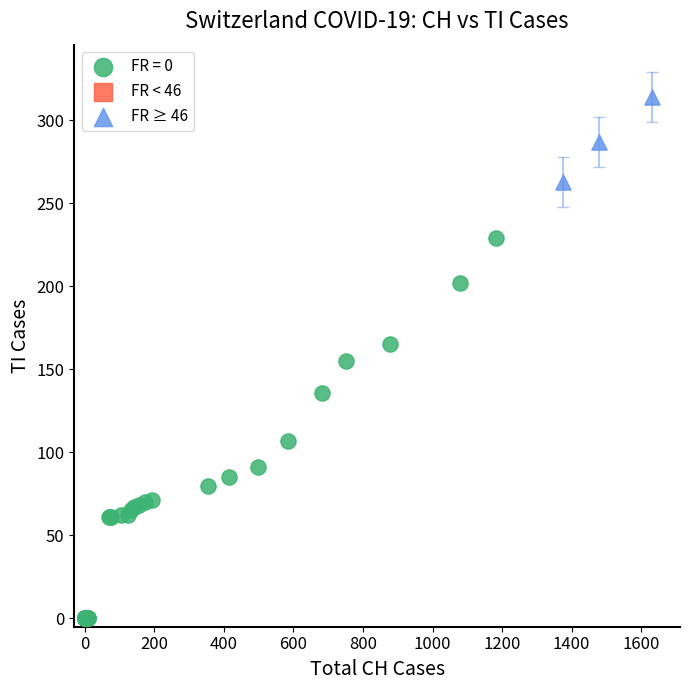

Which series has the widest spread of Y values?

FR = 0